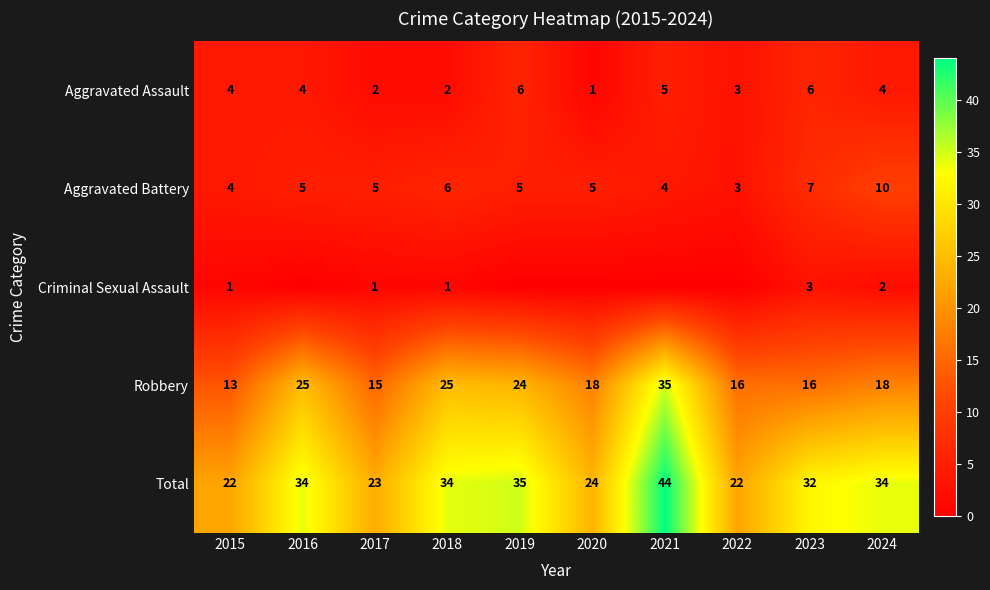

Is the value of Aggravated Battery at 2017 greater than the value of Aggravated Assault at 2018?

Yes